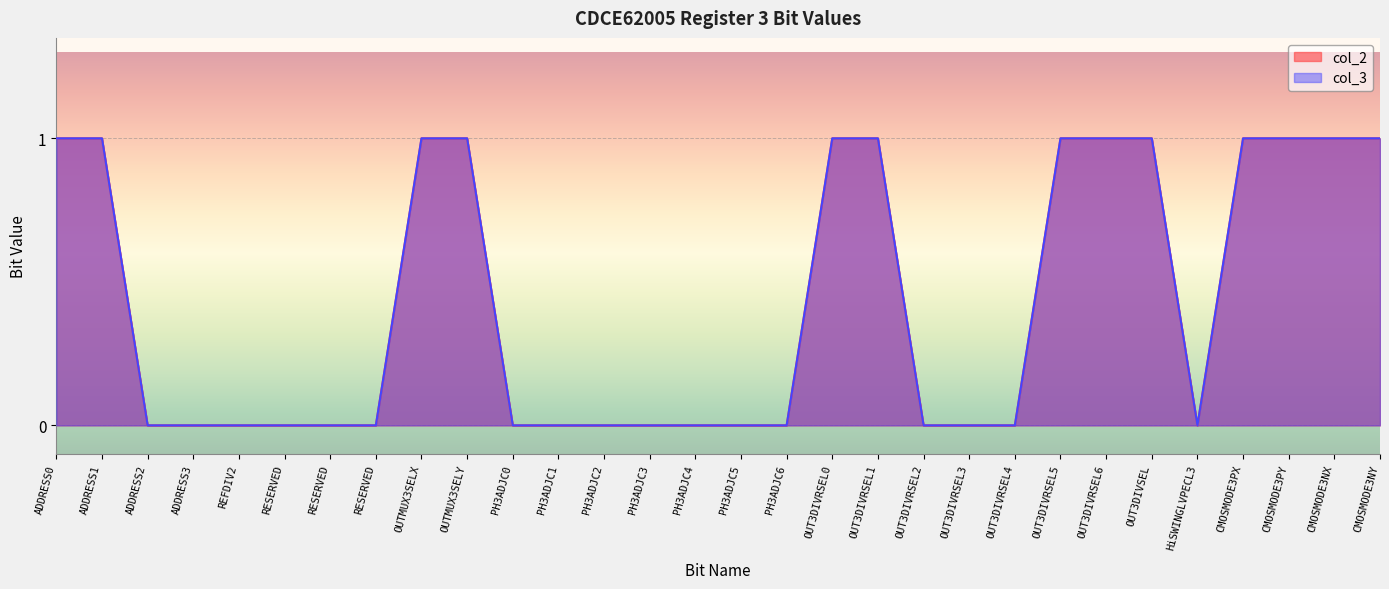

What is the sum of all col_2 values?

13